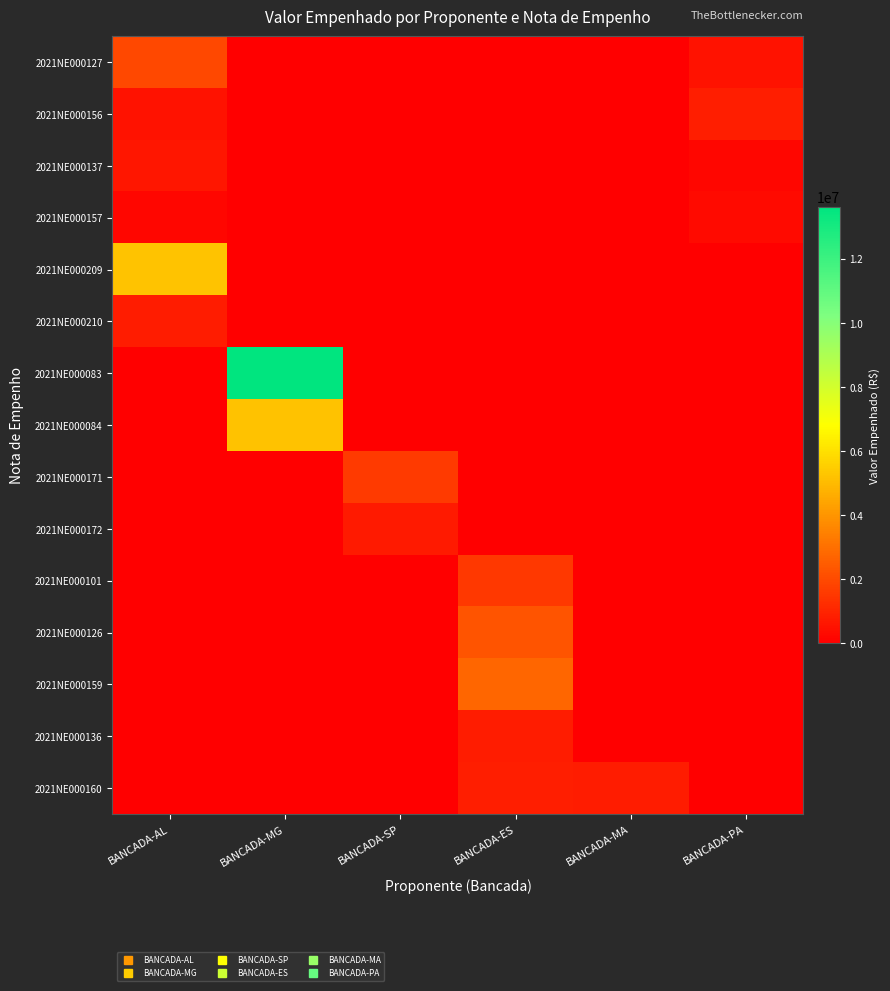

At how many categories does at least one series exceed 11199847?

1